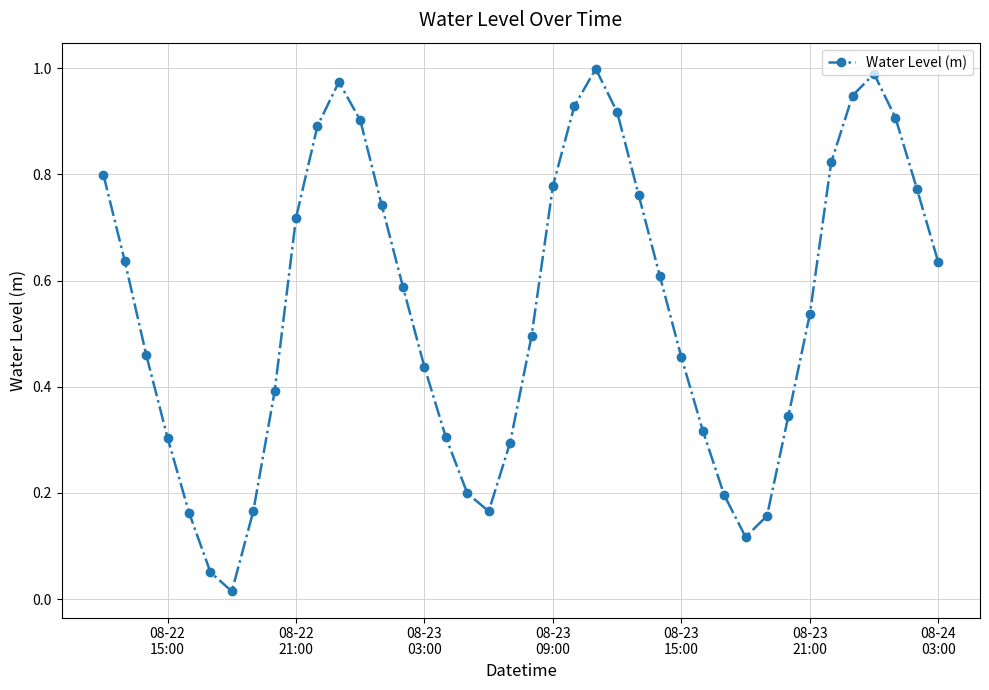

True or false: the data has more than 2 interior local peaks.

True